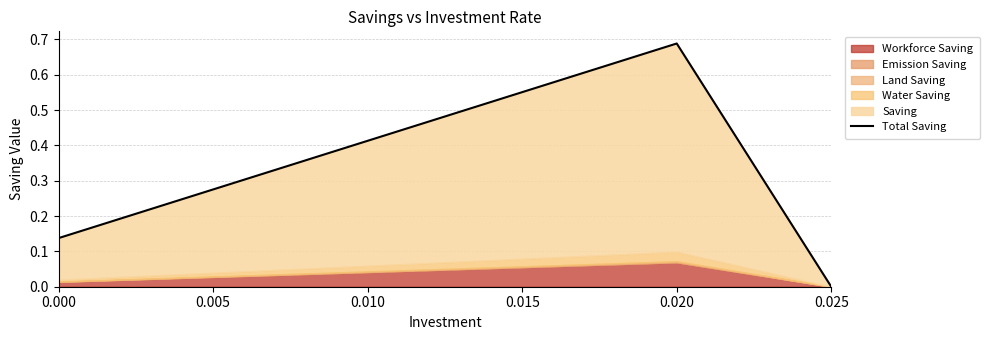

What is the change in value from 0.015 to 0.025?

-0.6